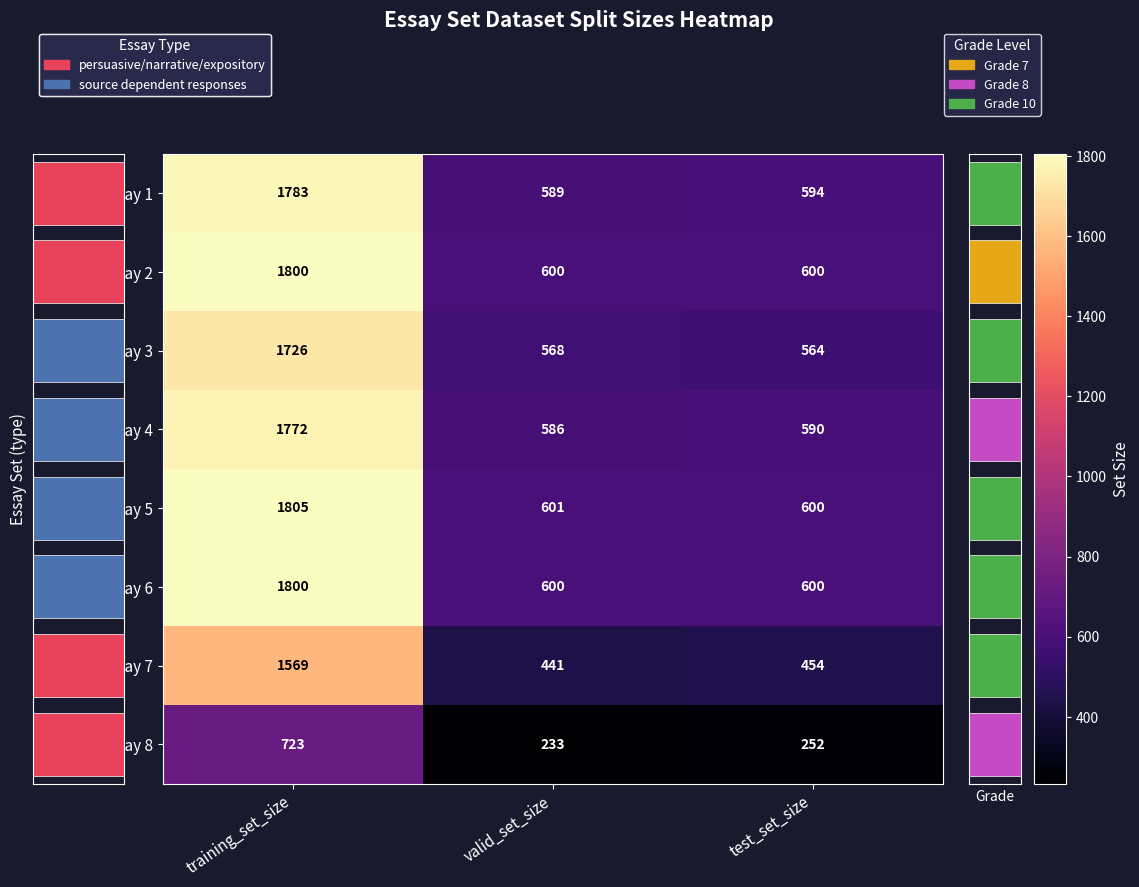

Which category has the highest value across all series?

training_set_size